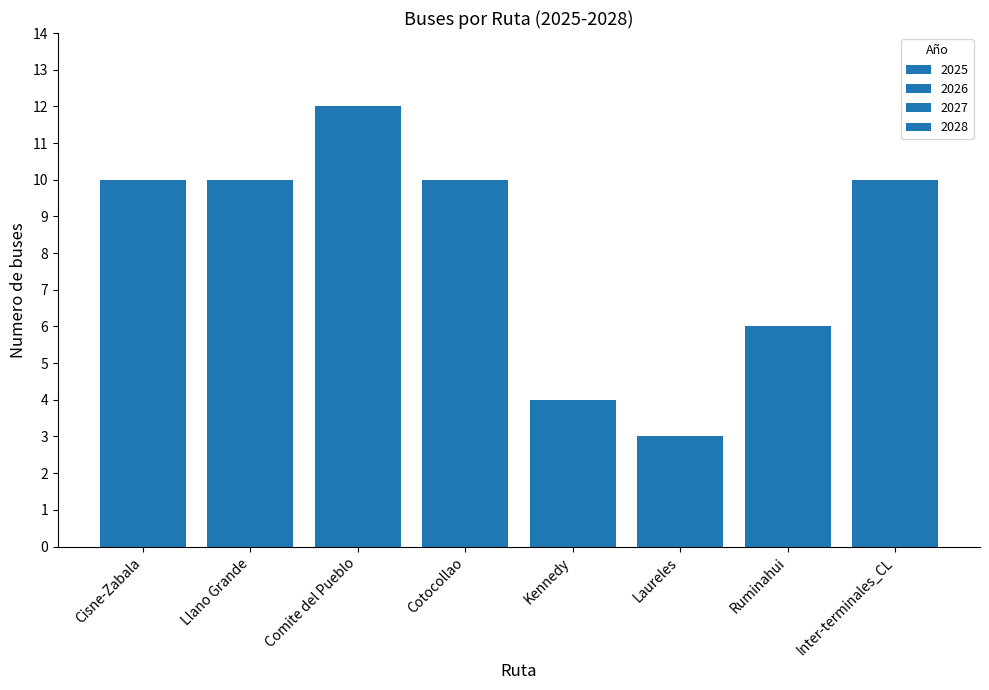

Count the number of data series in this chart.

4